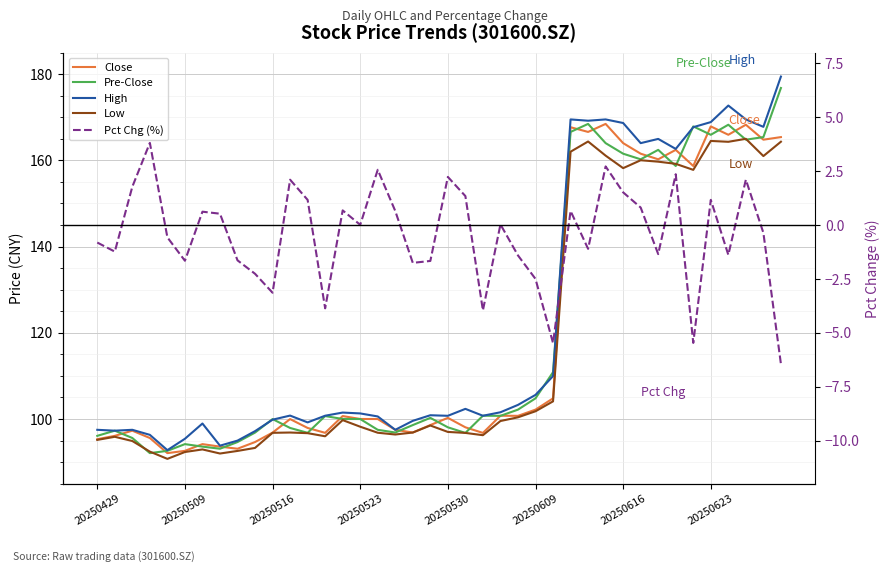

Which series has the largest total across all categories?

High